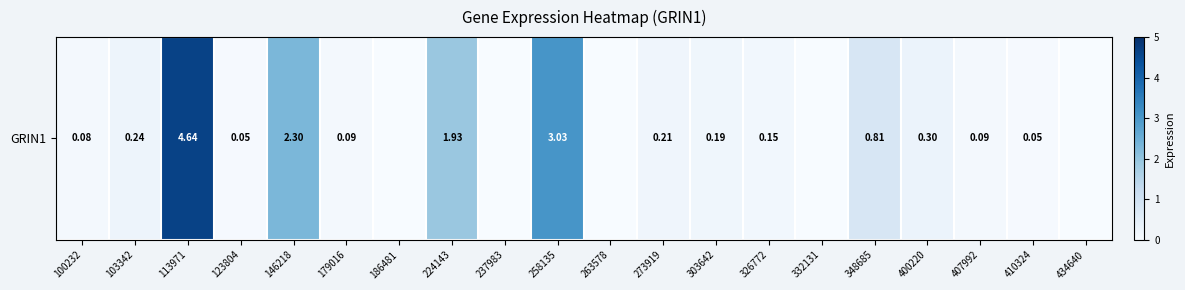

What is the sum of the values at 303642 and 123804?

0.2